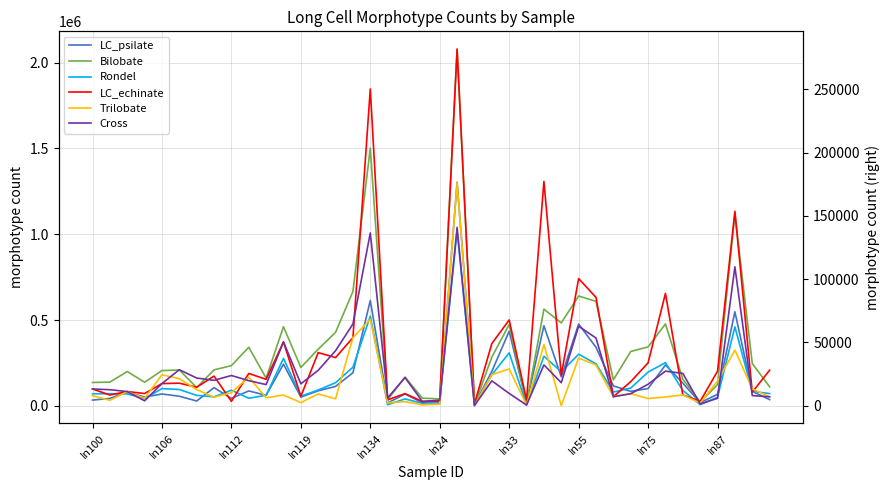

What is the difference between the maximum and second lowest values in the Cross series?

140395.1